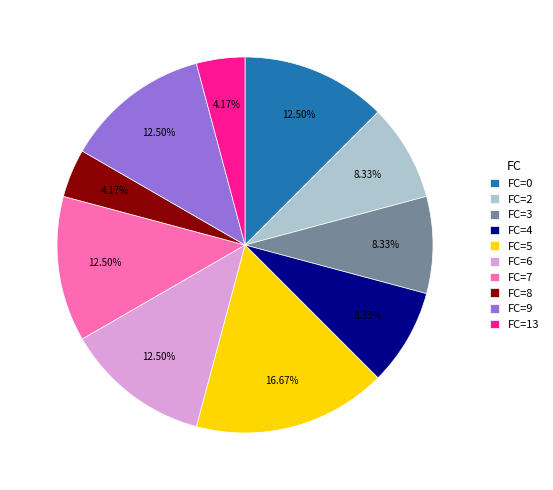

Does FC=9 represent more than half of the total?

No